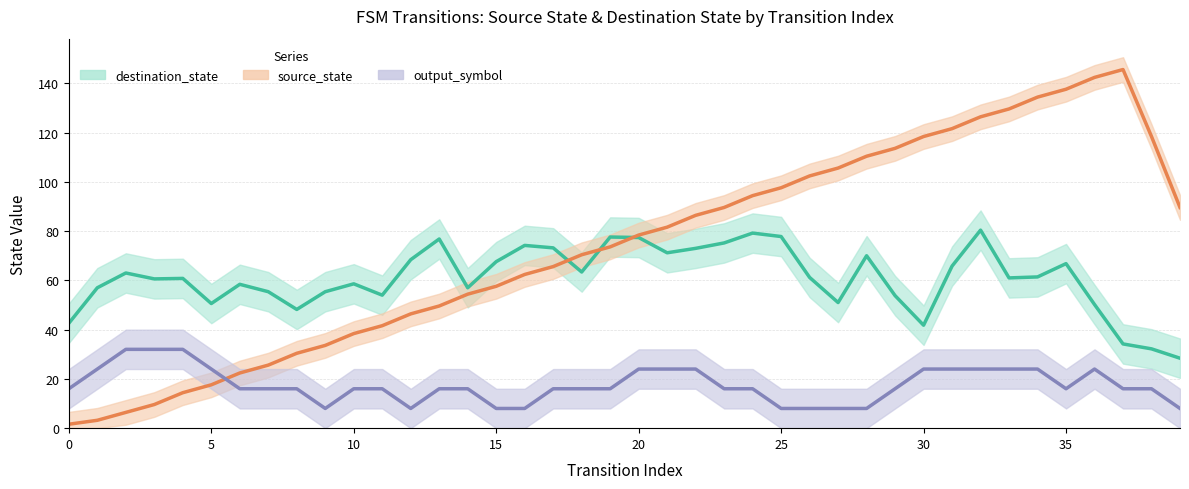

What is the spread (max minus min) of values at 13?

60.8